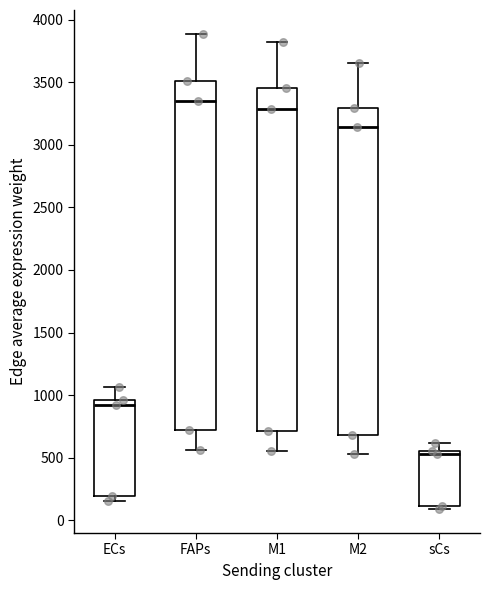

Reading left to right, transcribe this box plot: for each box, give where its median line is, the range the box spans, and where its two whiskers end, as read against the y-axis. The values are not printed on the chart, so give them approximately, as read against the axis.

ECs: median 900, box 200 to 950, whiskers 150 to 1050
FAPs: median 3350, box 700 to 3500, whiskers 550 to 3900
M1: median 3300, box 700 to 3450, whiskers 550 to 3800
M2: median 3150, box 700 to 3300, whiskers 550 to 3650
sCs: median 550 (just below the box's upper edge), box 100 to 550, whiskers 100 (just below the box's lower edge) to 600